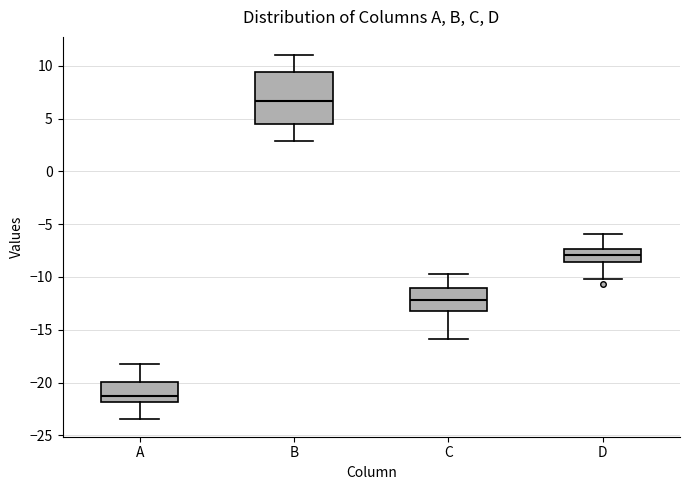

Reading left to right, read every box against the y-axis: the position of its median line, the range the box covers, and the ends of its whiskers. The values are not printed on the chart, so give them approximately, as read against the axis.

A: median -21.0, box -22.0 to -20.0, whiskers -23.5 to -18.0
B: median 6.5, box 4.5 to 9.5, whiskers 3.0 to 11.0
C: median -12.0, box -13.0 to -11.0, whiskers -16.0 to -10.0
D: median -8.0, box -8.5 to -7.5, whiskers -10.0 to -6.0